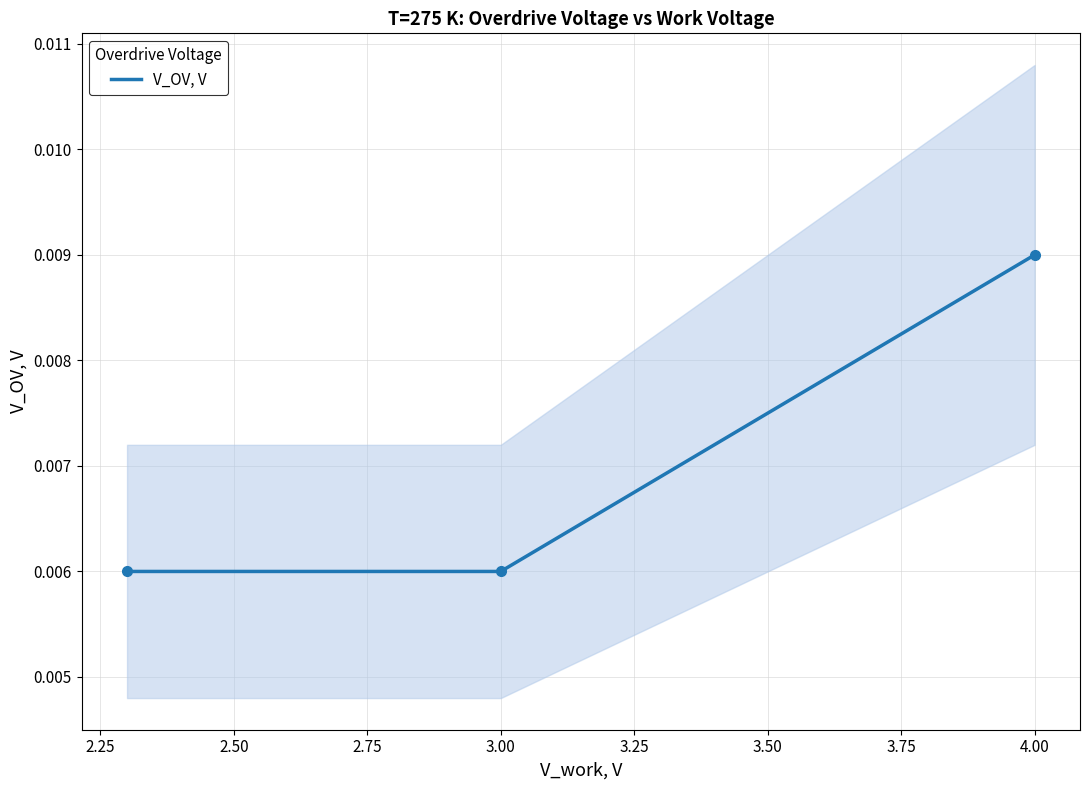

At which label does V_OV, V reach its peak?

4.00